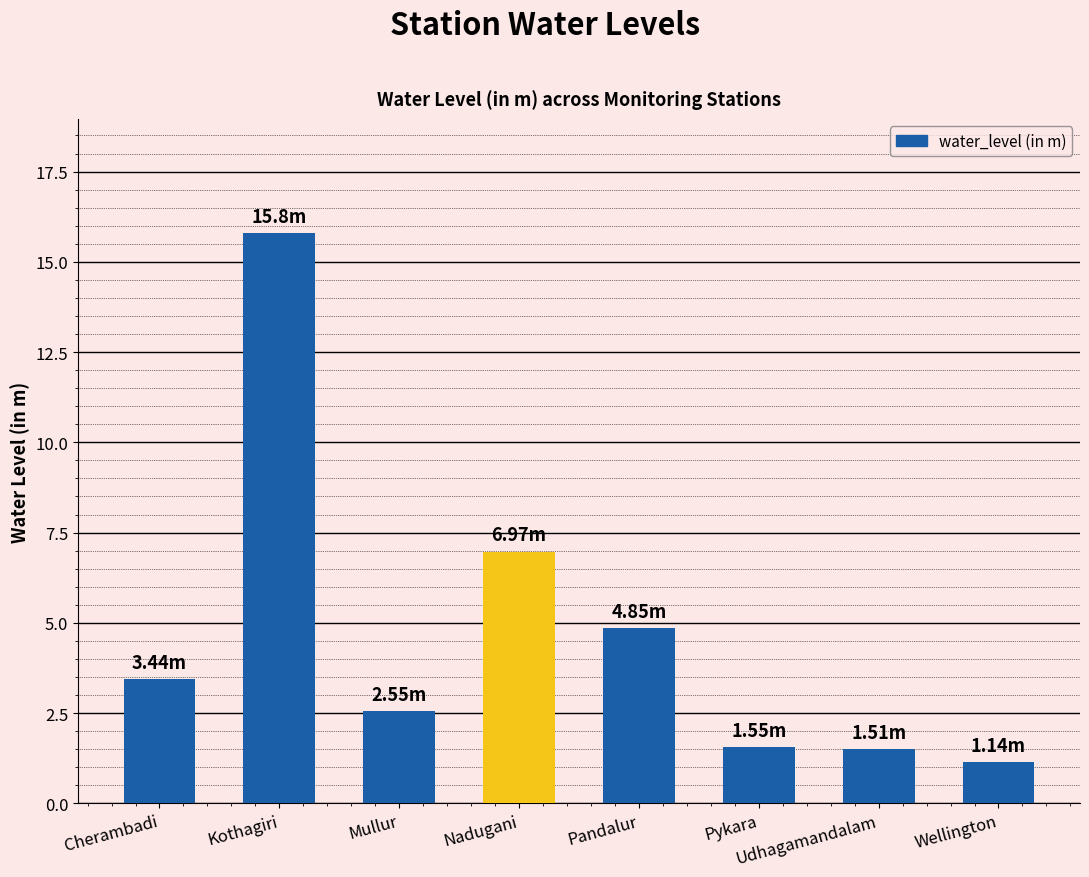

How many bars are there in total?

8